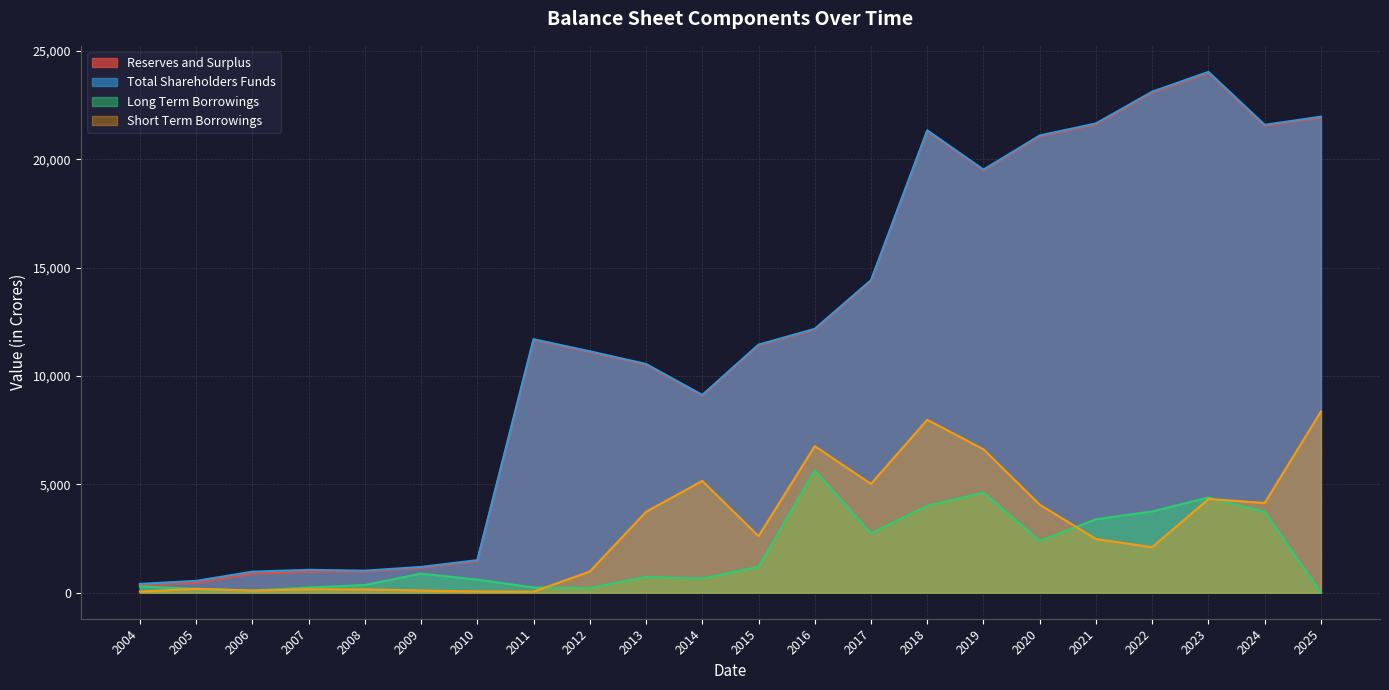

At which category does the chart reach its peak across all series?

2023